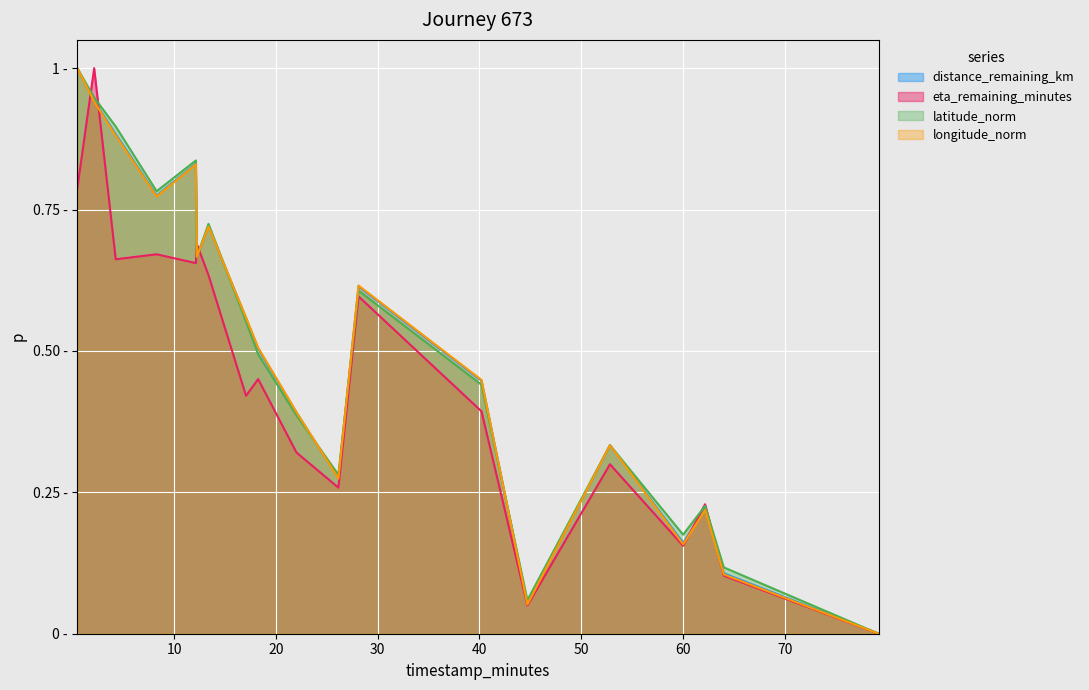

Does the chart display data point markers on the line(s)?

No